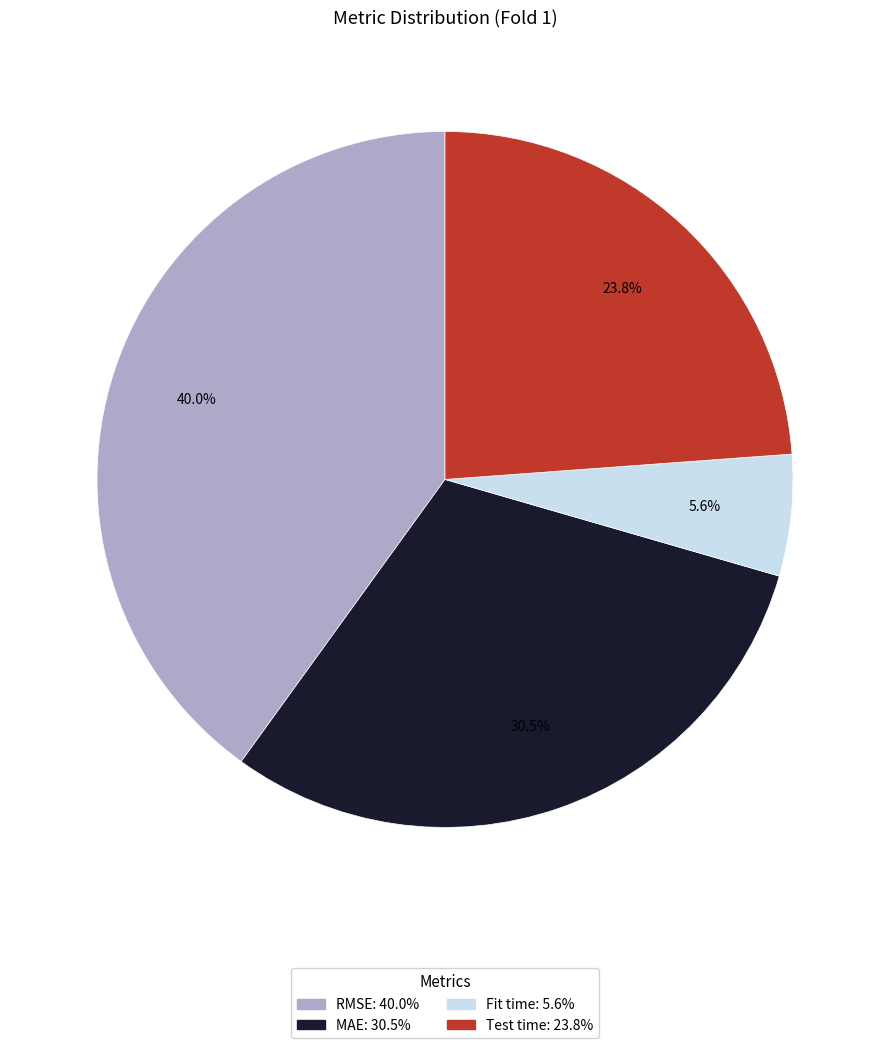

Combined, do Test time and Fit time account for over 50%?

No